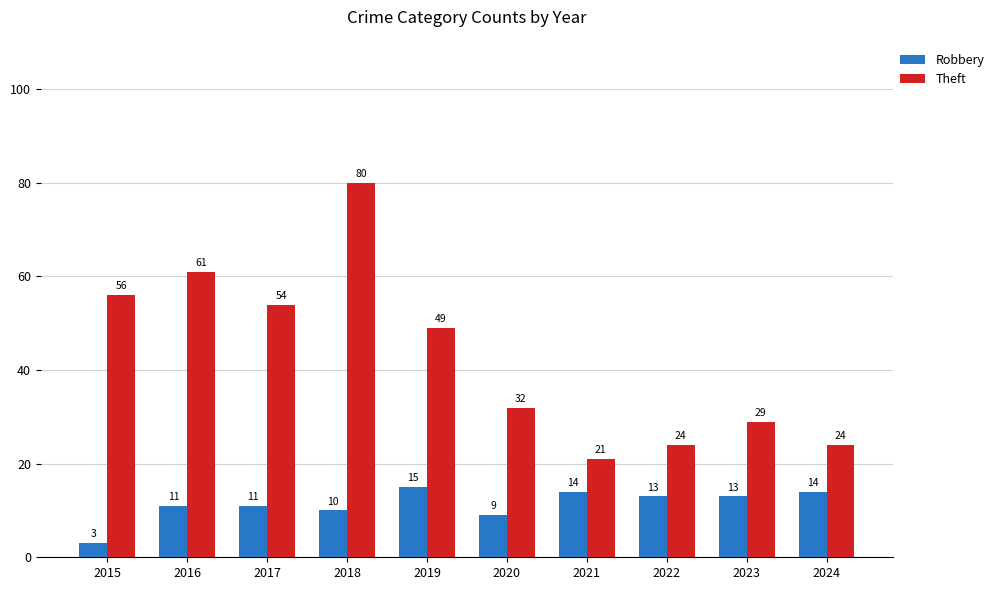

The Robbery series shows 15 at 2019. True or false?

True